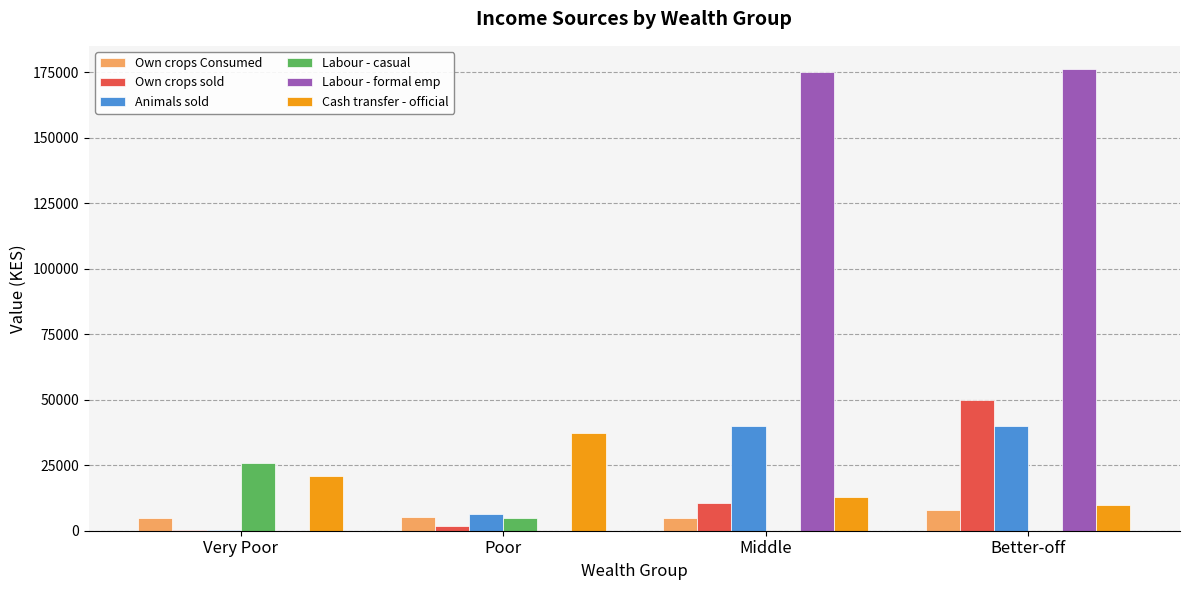

What is the approximate value of Own crops Consumed at Better-off?

8020.5